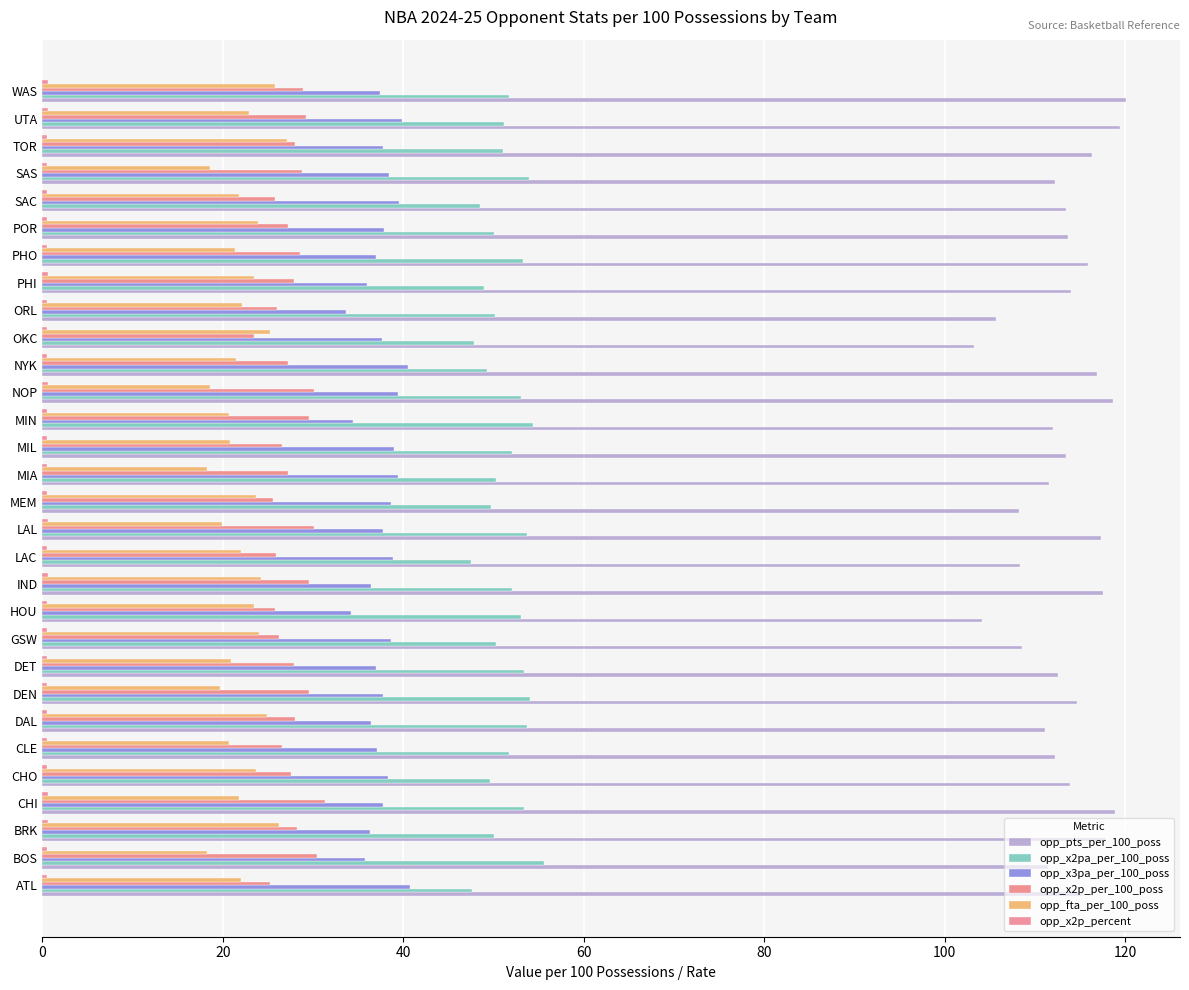

Count the number of categories in the chart.

30